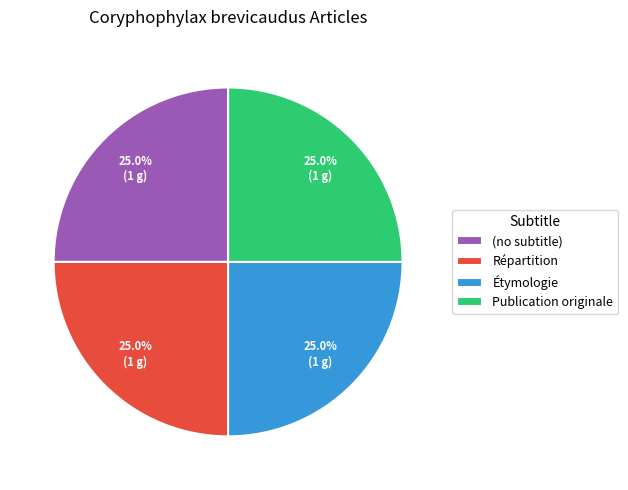

To the nearest percent, what is the difference between the Répartition and Étymologie slice percentages?

0%